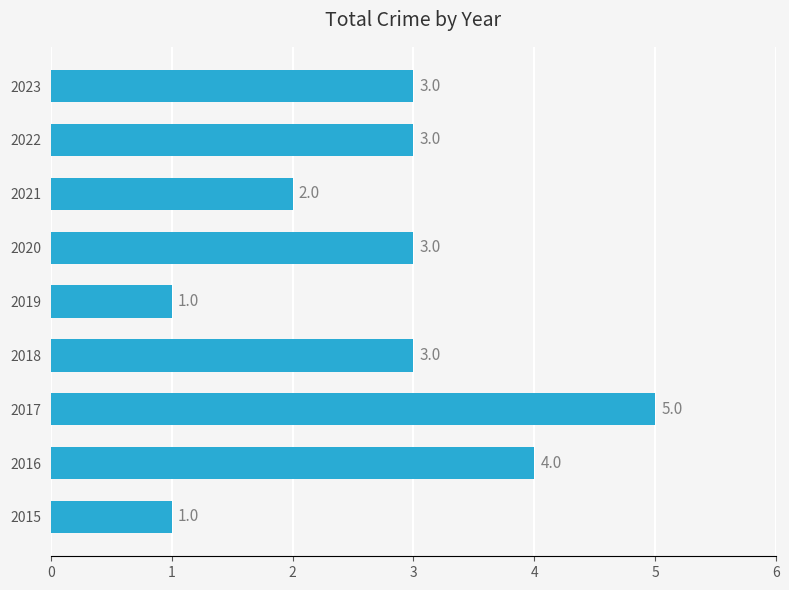

True or false: the data shows 2 at 2021.

True